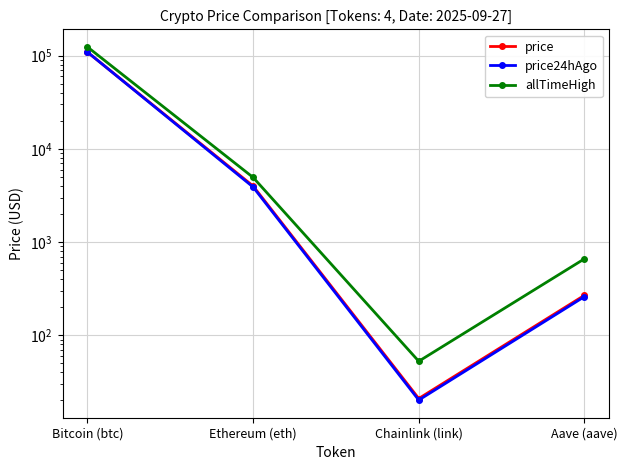

How many values in the allTimeHigh series are below 4946?

2